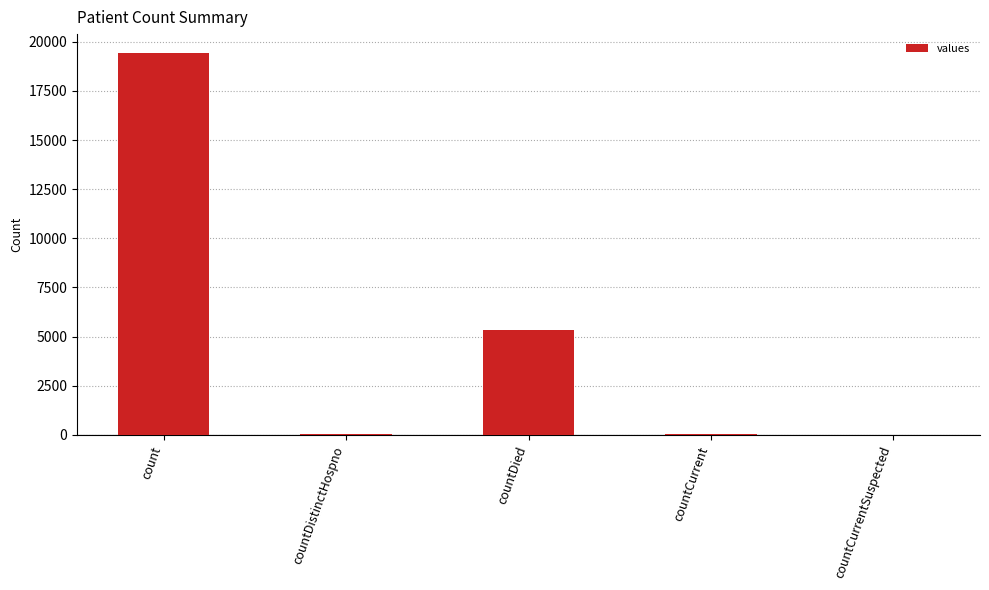

The chart shows a value of 8791 at countDied. True or false?

False